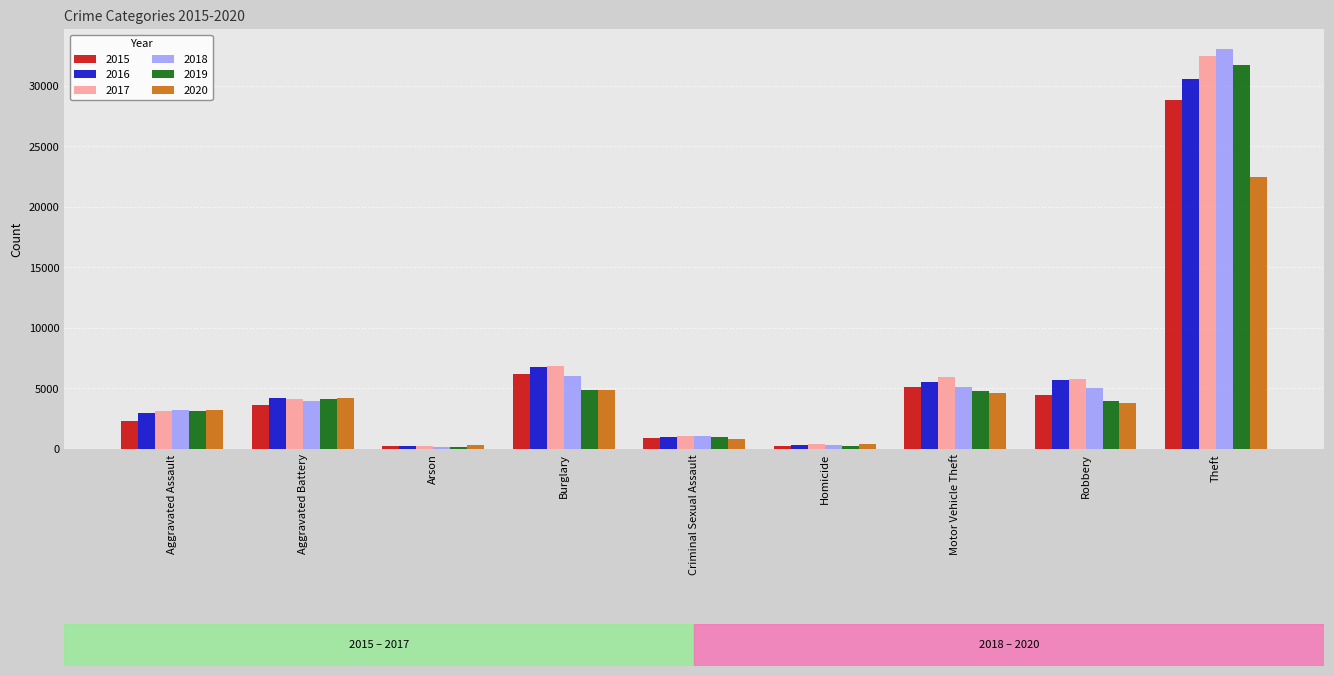

Is the value of 2016 at Criminal Sexual Assault greater than the value of 2020 at Motor Vehicle Theft?

No